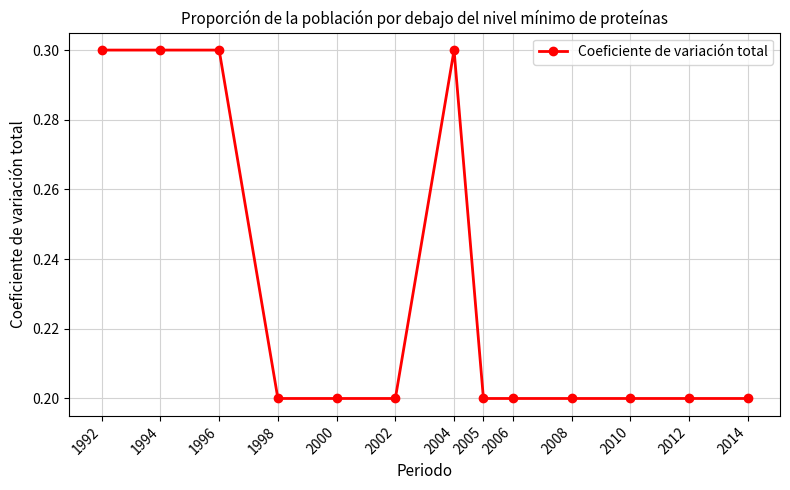

What is the minimum value shown in the chart?

0.2